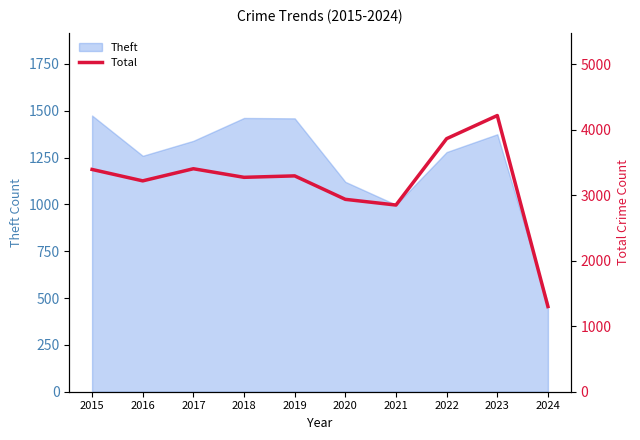

How many interior local valleys (lower than both neighbors) does the data have?

3